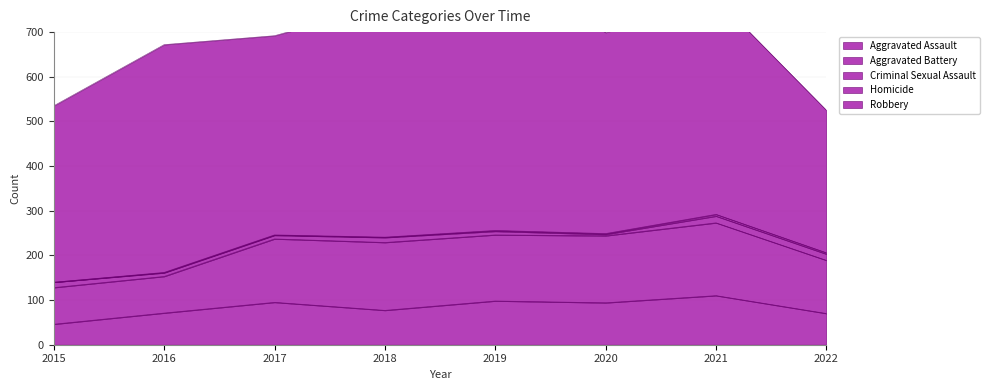

Is it true that Aggravated Assault equals 94 at 2020?

True